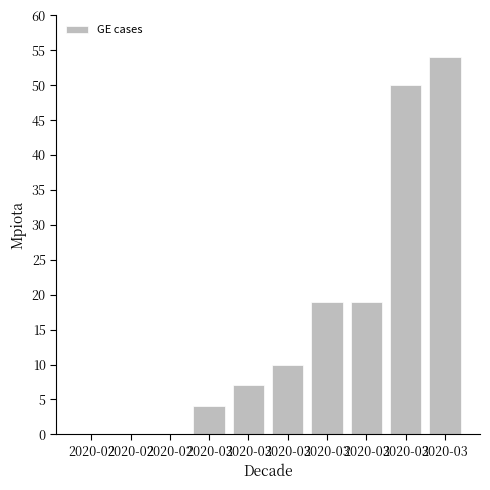

How many data points does each series have?

10